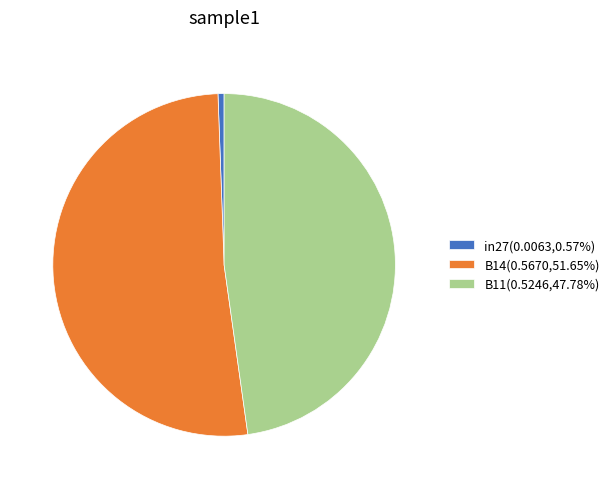

What is the smallest slice in the pie chart?

in27